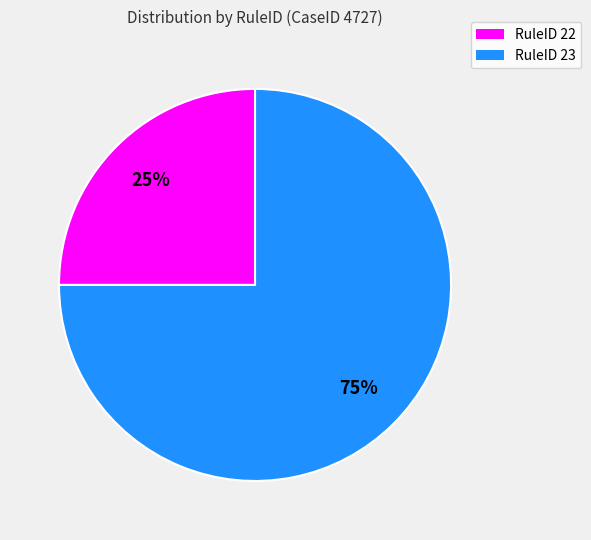

What percentage is the RuleID 22 slice, to the nearest percent?

25%